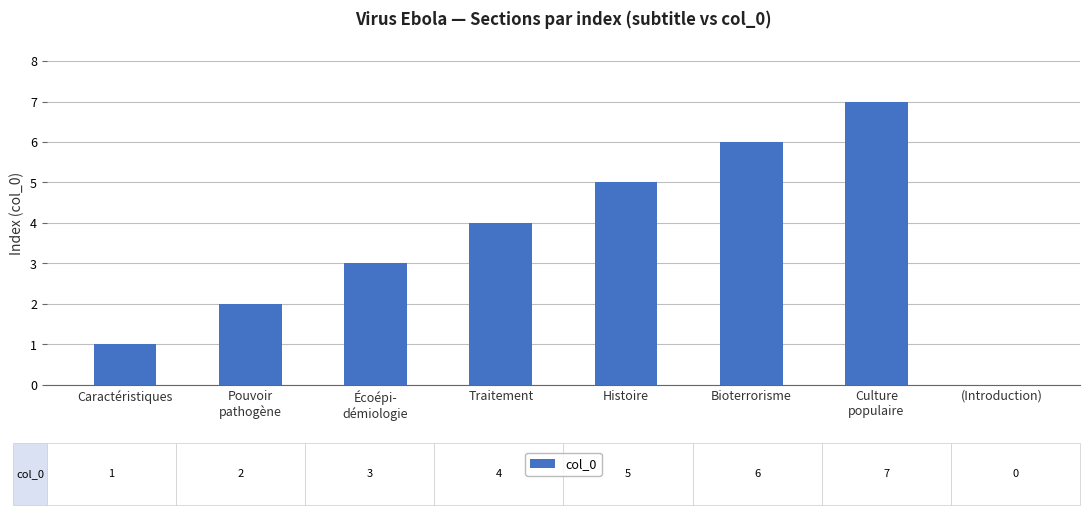

What is the change in value from Histoire to (Introduction)?

-5